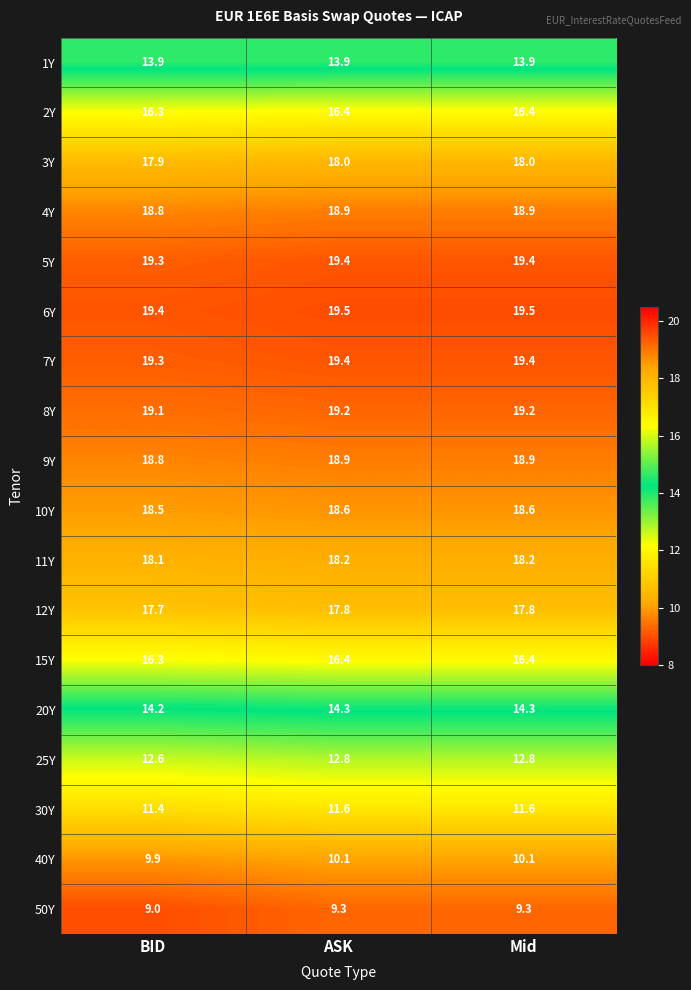

What is the average value of the 40Y series?

10.0